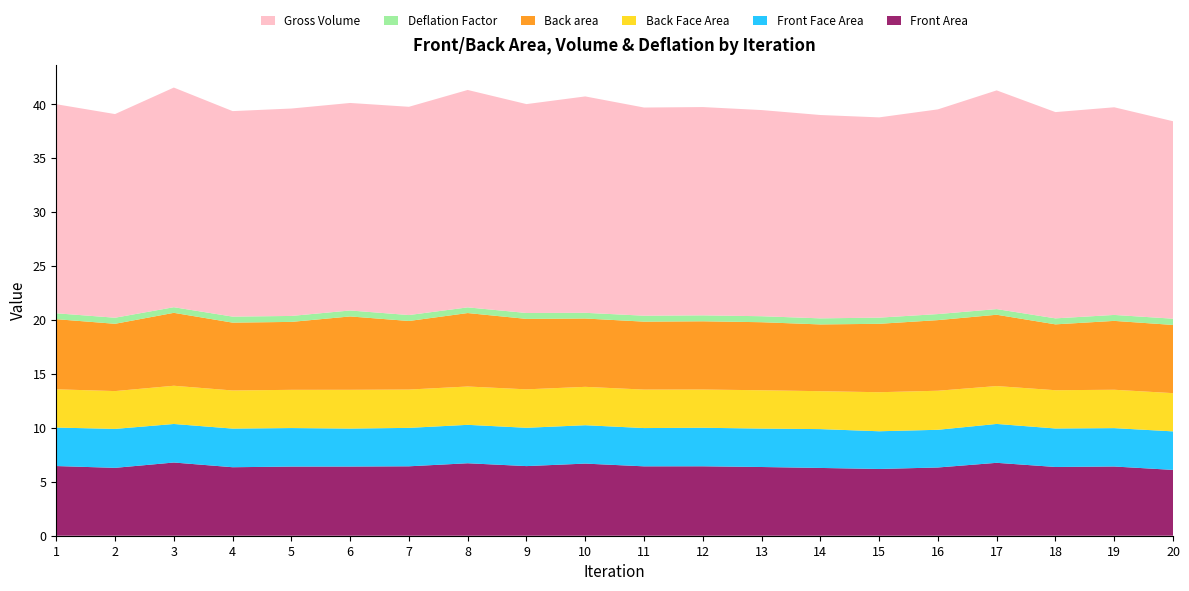

Reading right to left, list all the values displayed in this chart.

Front Area: 6.1	6.4	6.4	6.8	6.3	6.2	6.3	6.4	6.4	6.4	6.7	6.5	6.7	6.4	6.4	6.4	6.4	6.8	6.3	6.5
Front Face Area: 3.6	3.6	3.6	3.6	3.5	3.5	3.6	3.6	3.6	3.6	3.6	3.6	3.6	3.6	3.5	3.6	3.6	3.6	3.6	3.6
Back Face Area: 3.5	3.6	3.5	3.5	3.6	3.6	3.5	3.6	3.5	3.6	3.6	3.6	3.6	3.6	3.6	3.5	3.5	3.5	3.5	3.5
Back area: 6.3	6.4	6.1	6.6	6.5	6.3	6.2	6.3	6.3	6.3	6.3	6.5	6.8	6.4	6.8	6.3	6.3	6.8	6.2	6.5
Deflation Factor: 0.6	0.6	0.6	0.5	0.6	0.6	0.6	0.6	0.6	0.6	0.5	0.5	0.5	0.6	0.6	0.6	0.6	0.5	0.6	0.5
Gross Volume: 18.3	19.3	19.1	20.3	19.0	18.6	18.9	19.1	19.3	19.3	20.1	19.4	20.2	19.3	19.2	19.2	19.1	20.4	18.9	19.4